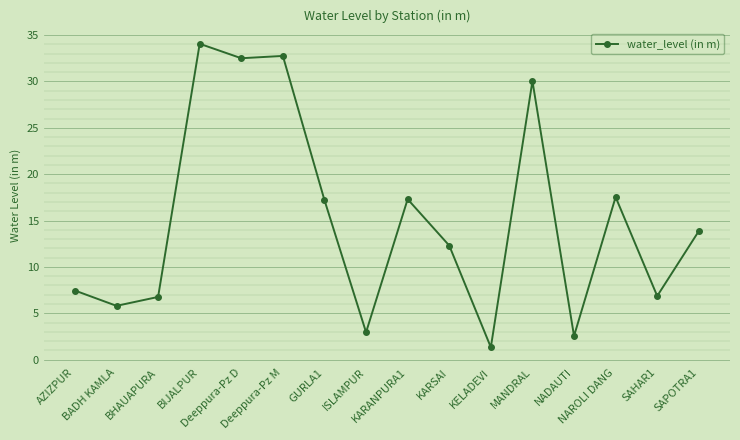

True or false: there are more than 2 points higher than both neighbors.

True